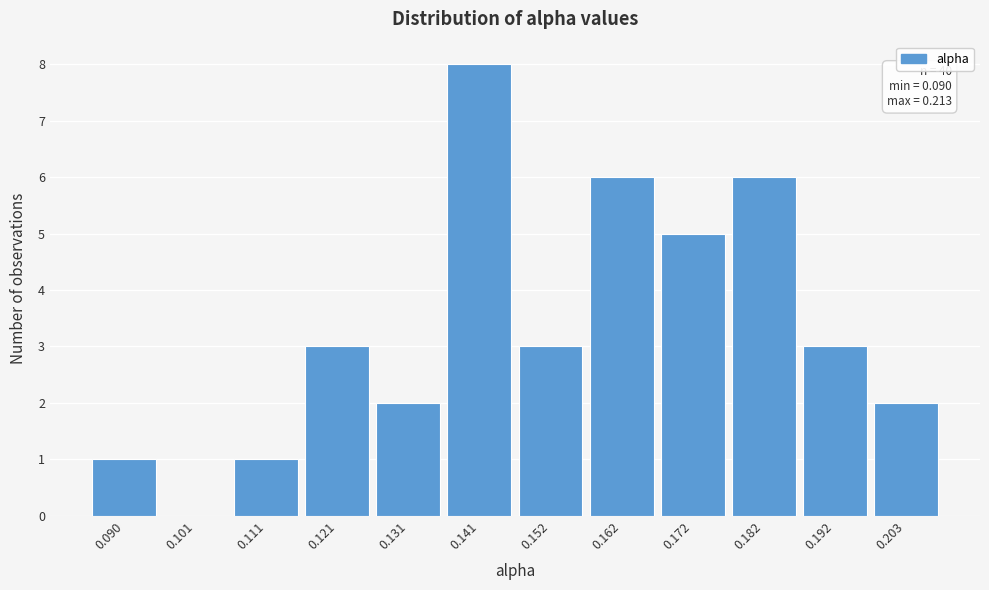

Reading left to right, list all the values displayed in this chart.

0.090=1	0.101=0	0.111=1	0.121=3	0.131=2	0.141=8	0.152=3	0.162=6	0.172=5	0.182=6	0.192=3	0.203=2